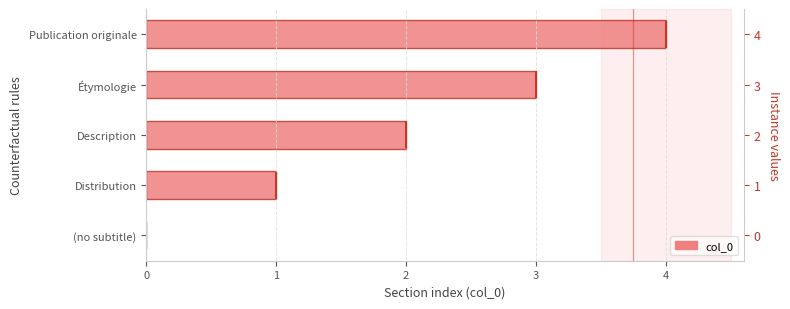

Rank the categories by value from lowest to highest.

(no subtitle), Distribution, Description, Étymologie, Publication originale